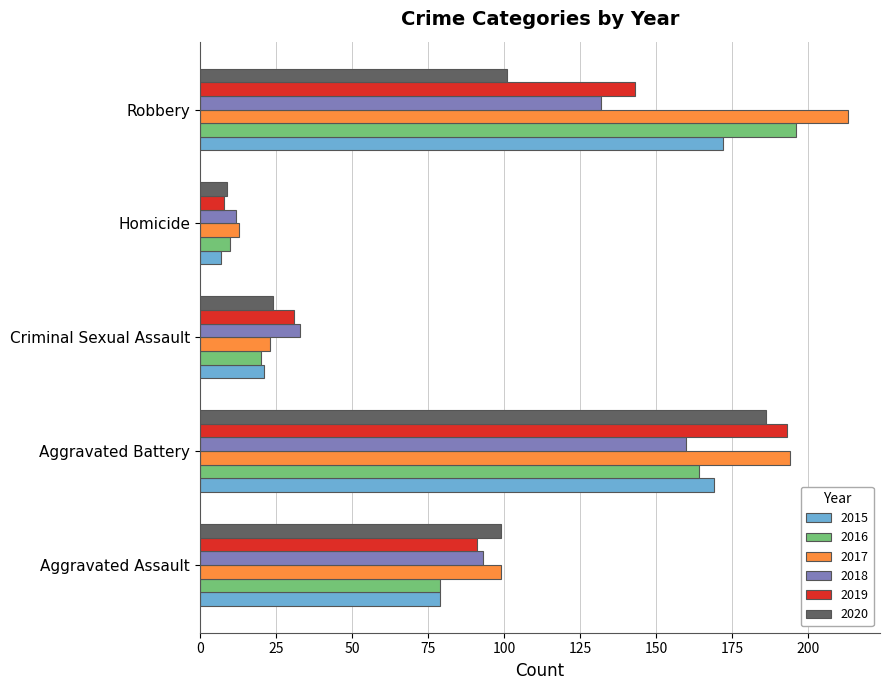

What is the total value across all series at Aggravated Assault?

540